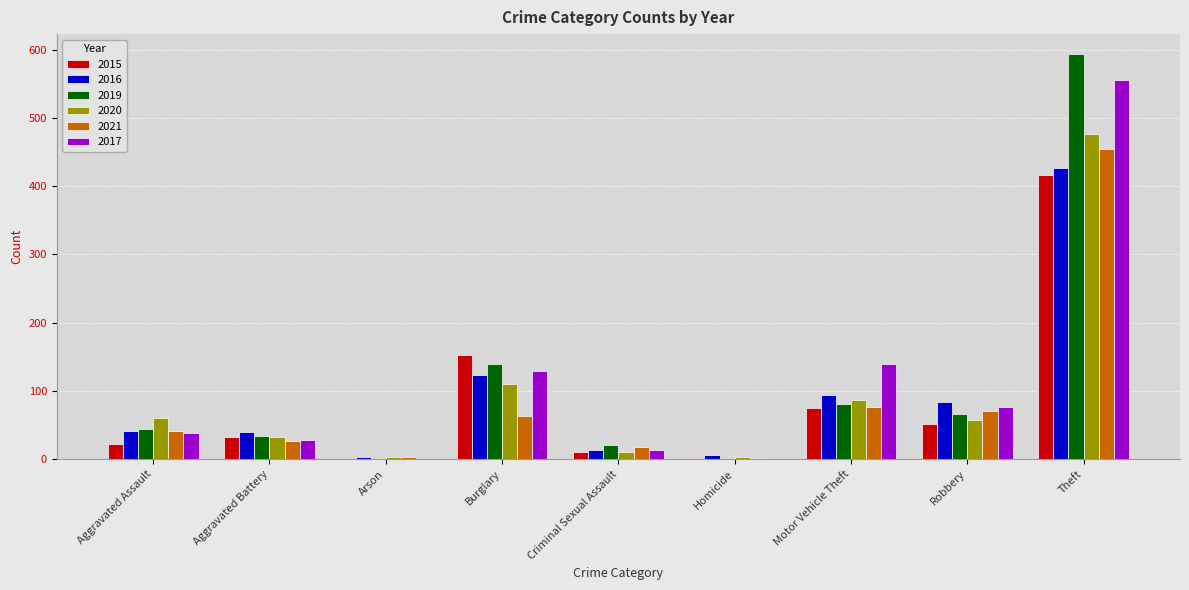

What are all the series names shown in the legend?

2015, 2016, 2019, 2020, 2021, 2017